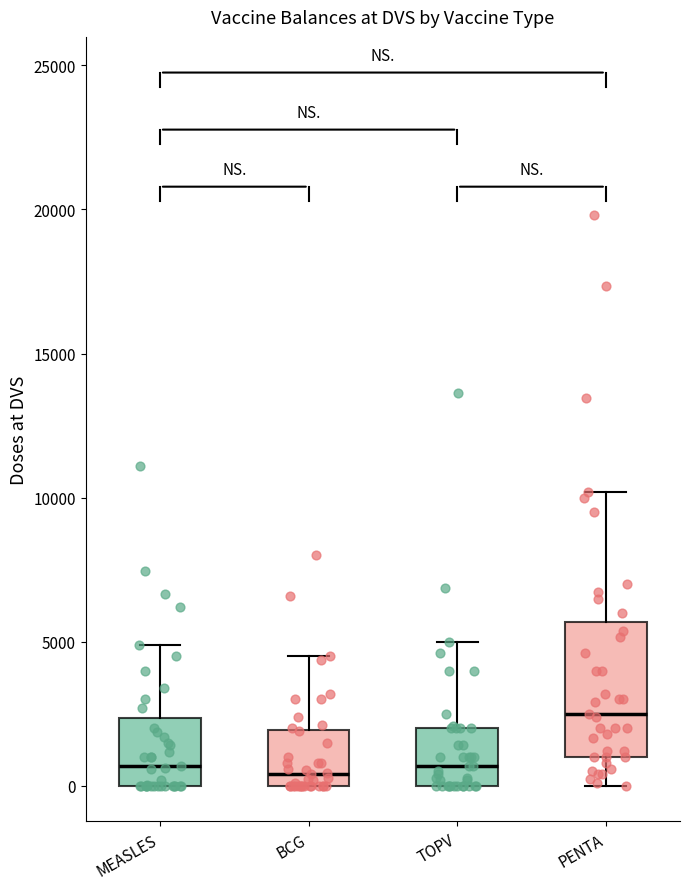

Which box is the tallest, from its lower edge to its upper edge?

PENTA